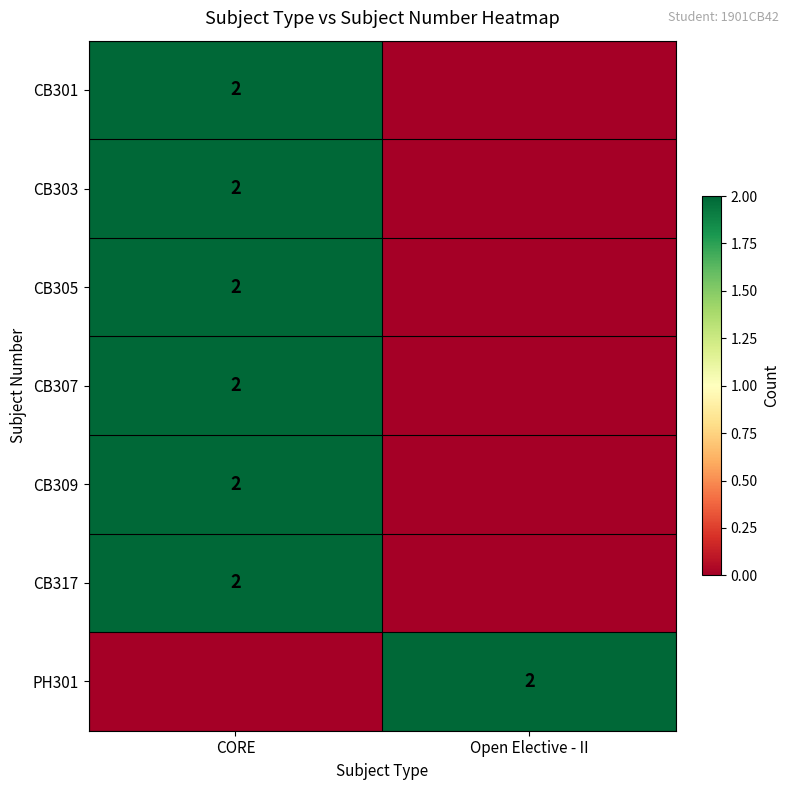

Between Open Elective - II and CORE, which is larger?

CORE